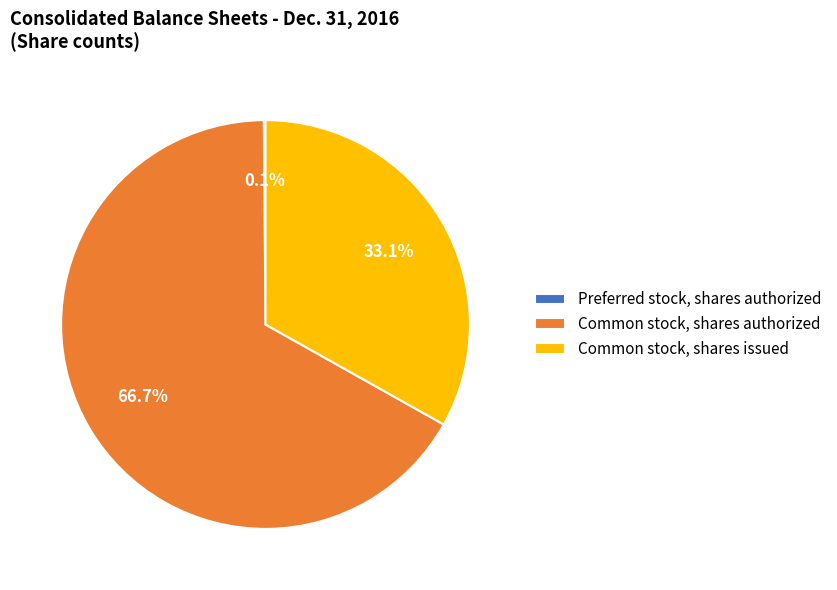

Which has a higher value, Common stock, shares issued or Common stock, shares authorized?

Common stock, shares authorized